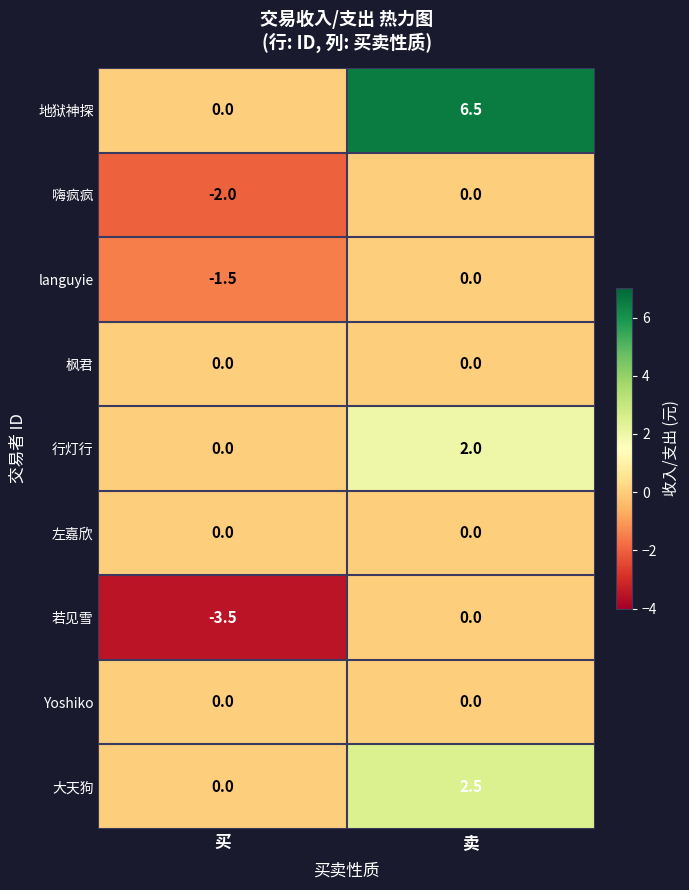

What is the spread (max minus min) of values at 买?

3.5